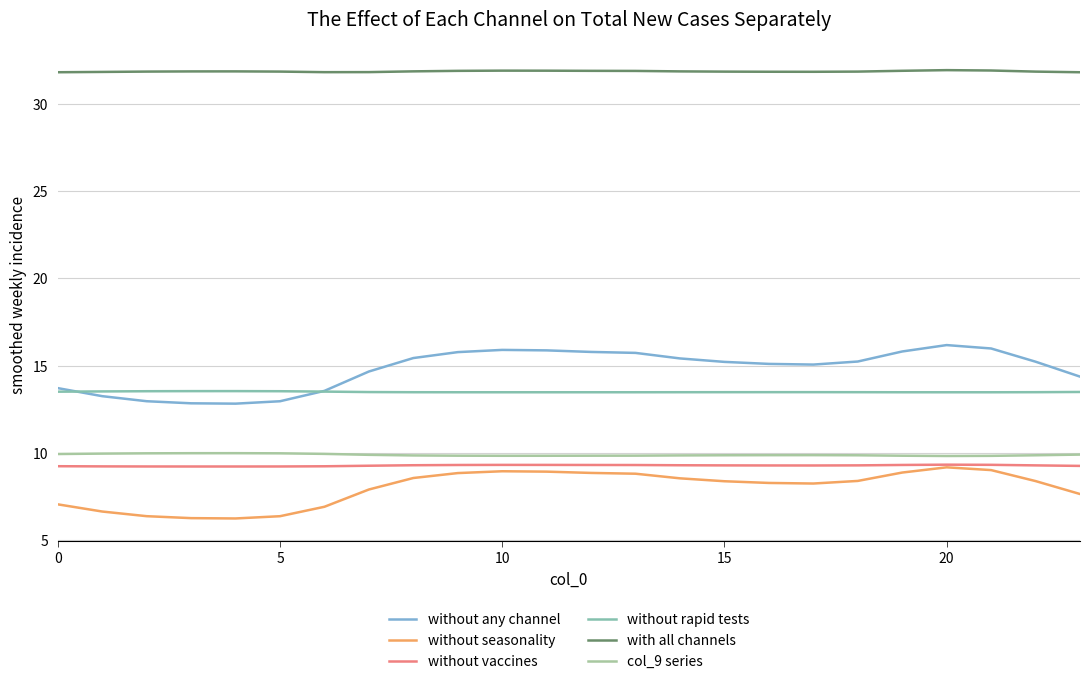

At which category does without rapid tests reach its first local peak?

20